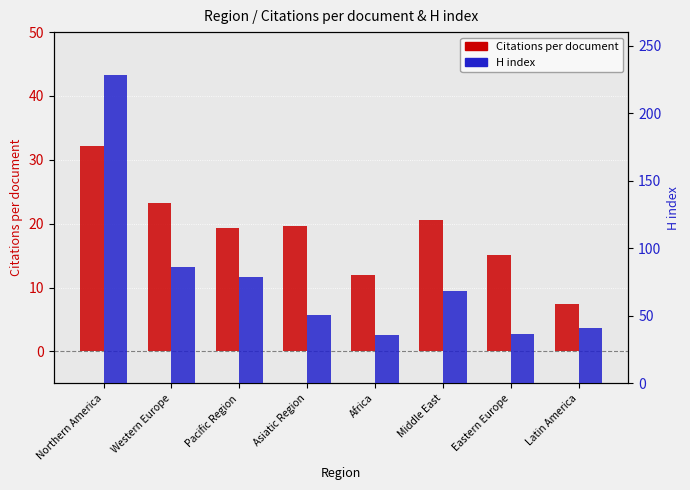

What is the label of the 7th bar from the left?

Eastern Europe